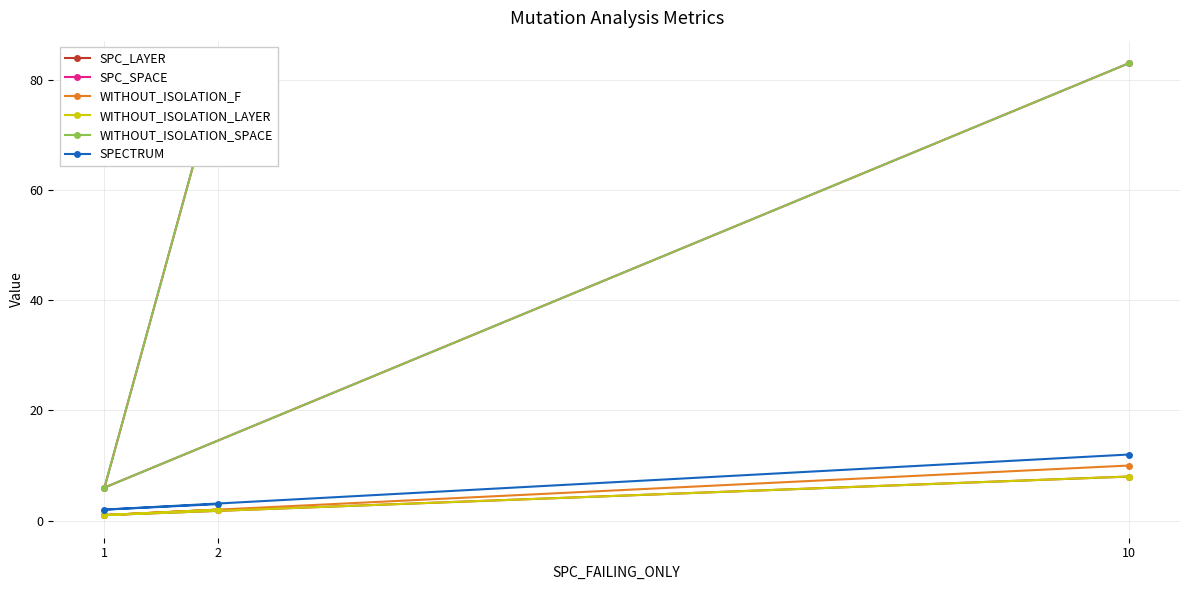

At which label does WITHOUT_ISOLATION_F first exceed 2?

10